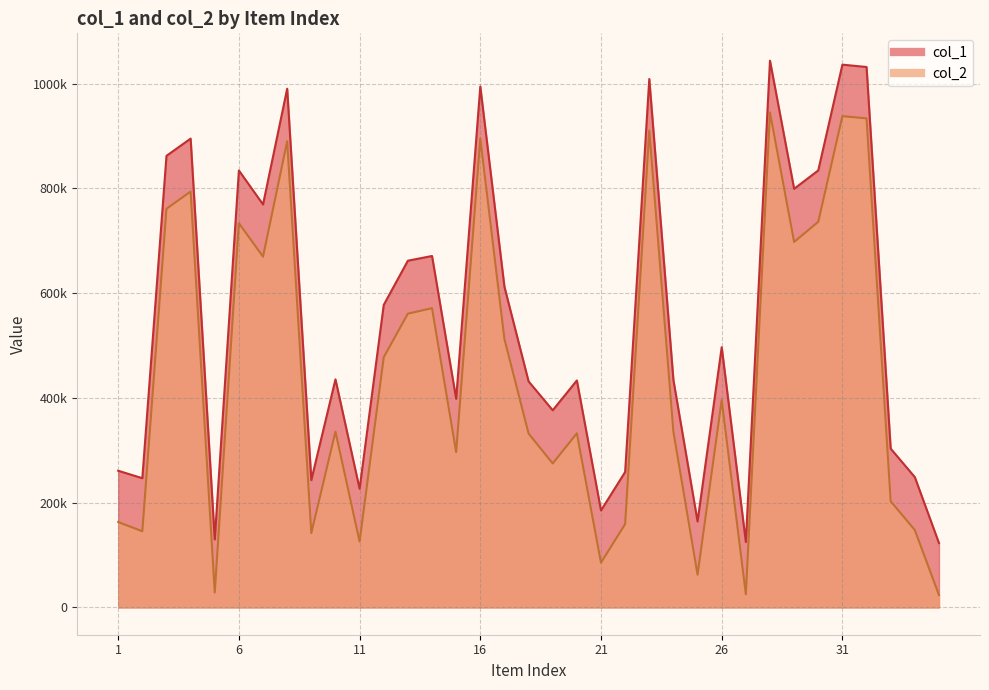

Where is the first local minimum for col_1?

2